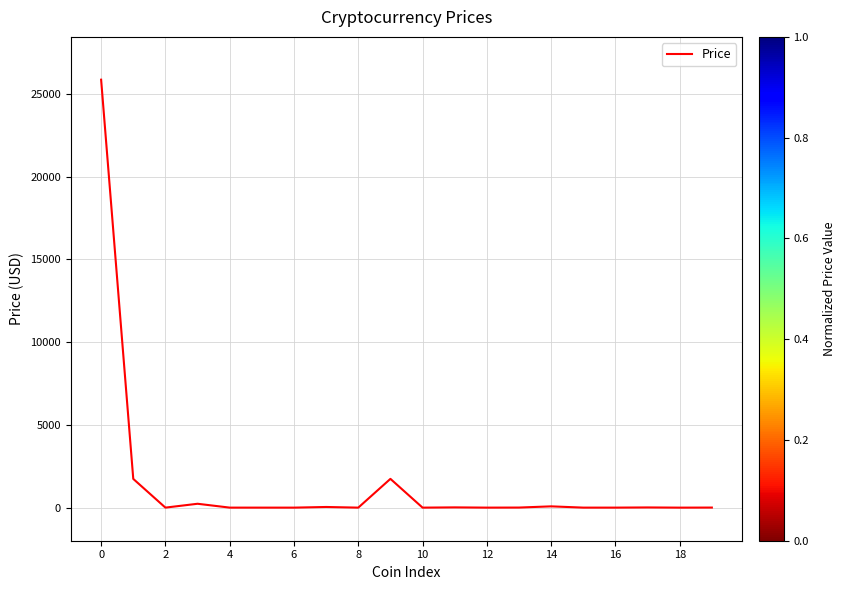

What is the sum of all values?

29730.9